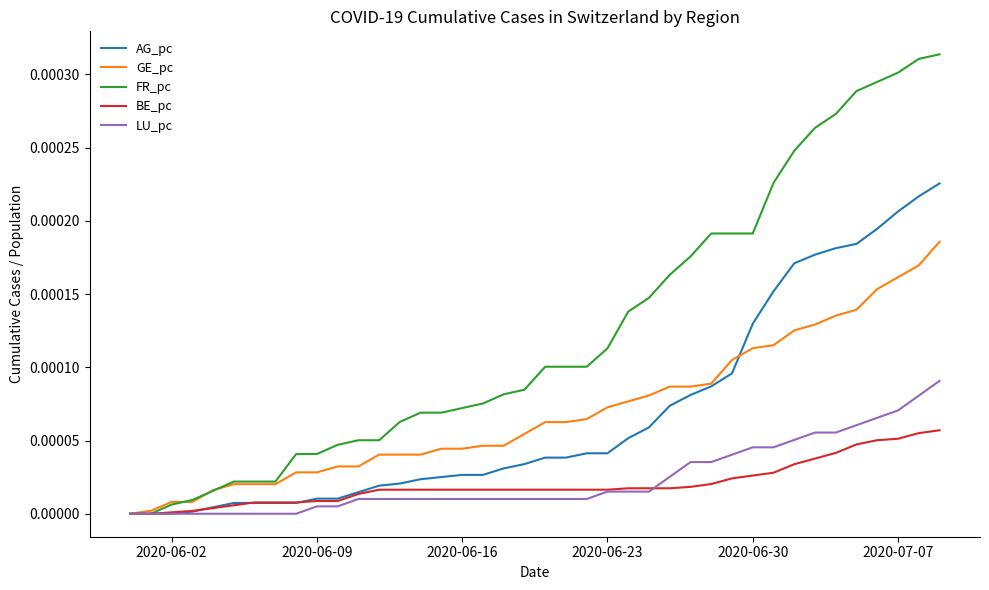

Which series has the widest spread of values?

FR_pc